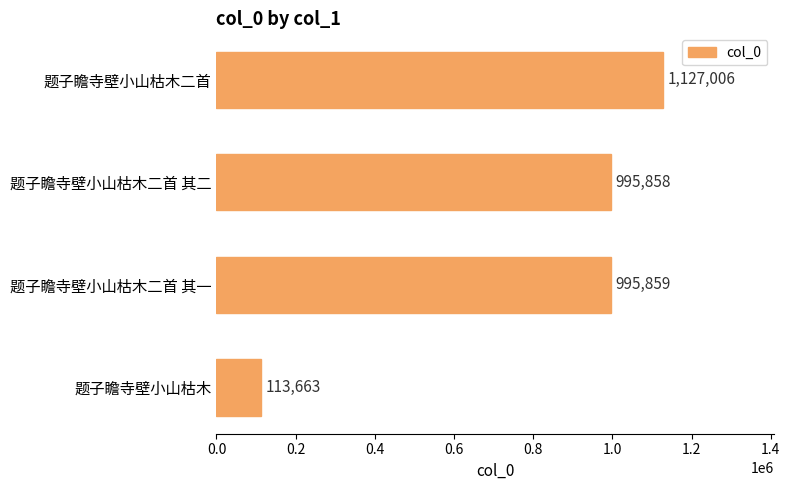

Which category has the highest value across all series?

题子瞻寺壁小山枯木二首